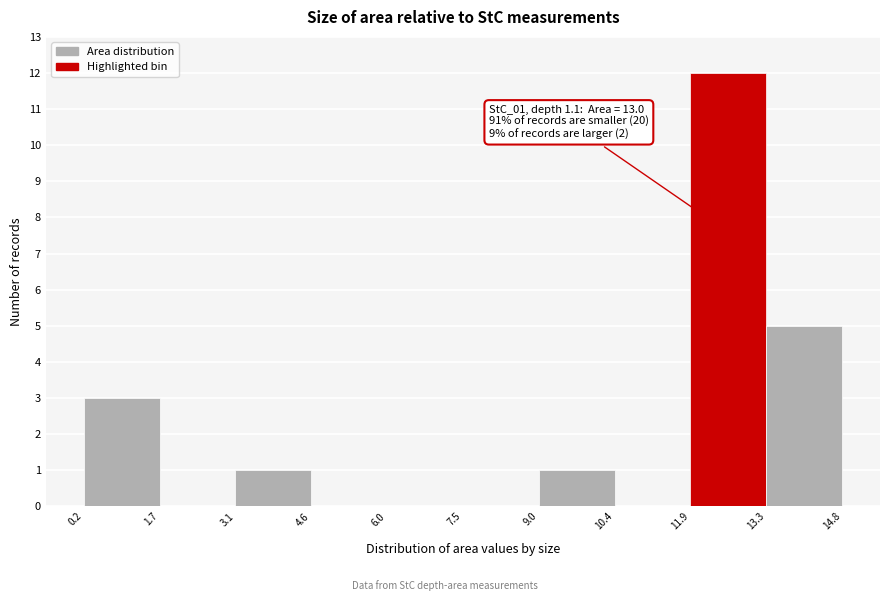

Which range on the x-axis has the tallest bar?

11.9 to 13.3